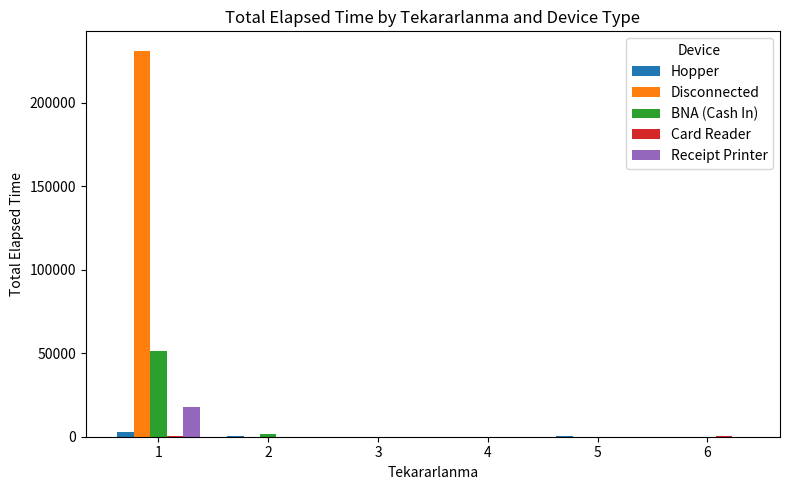

The value of BNA (Cash In) at 2 is 1735. True or false?

True